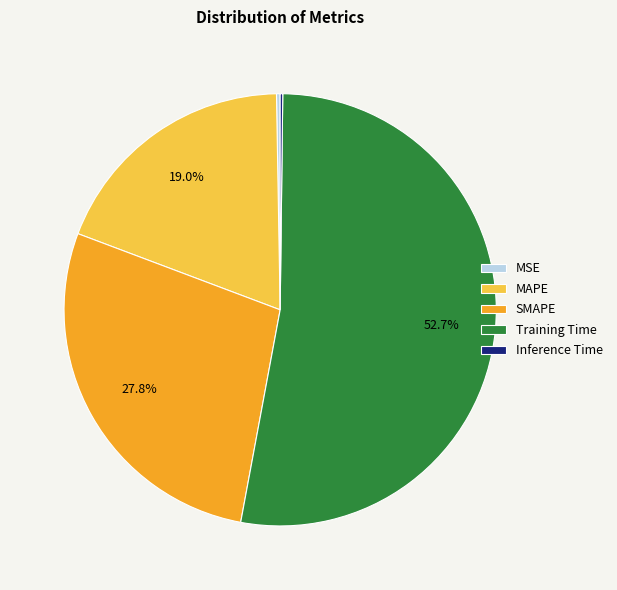

Which has a higher value, MAPE or SMAPE?

SMAPE